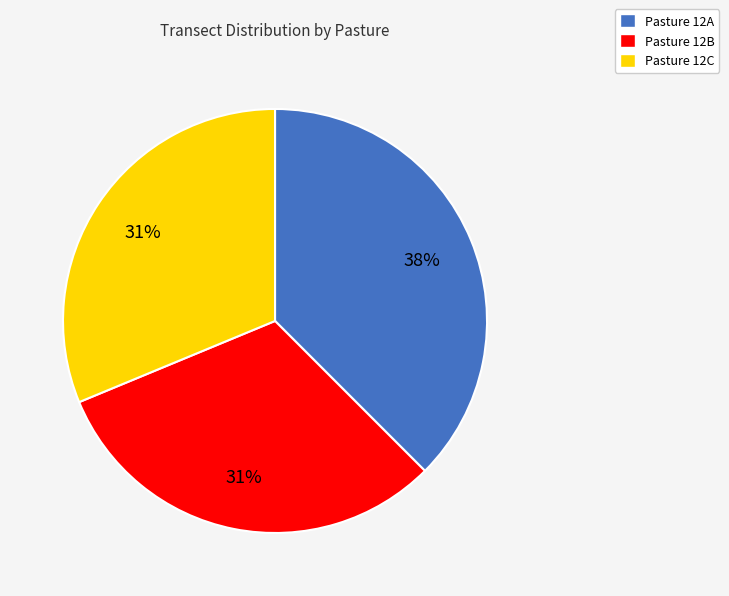

How many slices are in this pie chart?

3